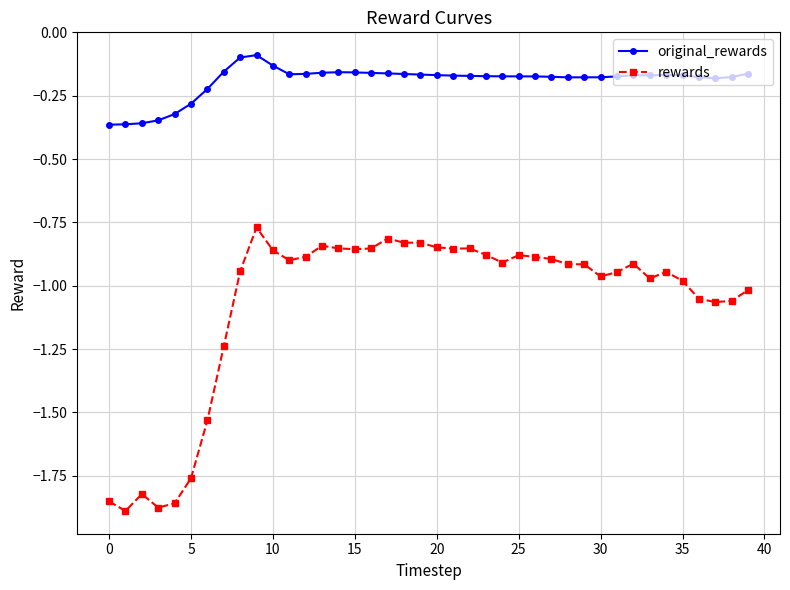

True or false: rewards has more than 1 interior local peaks.

True